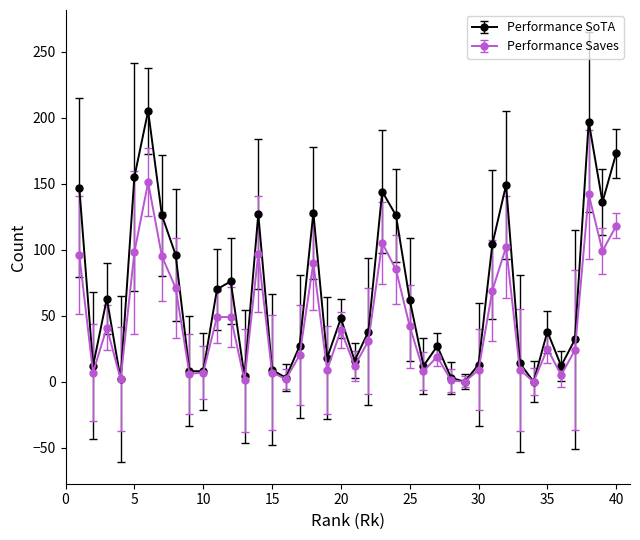

What are all the series names shown in the legend?

Performance SoTA, Performance Saves